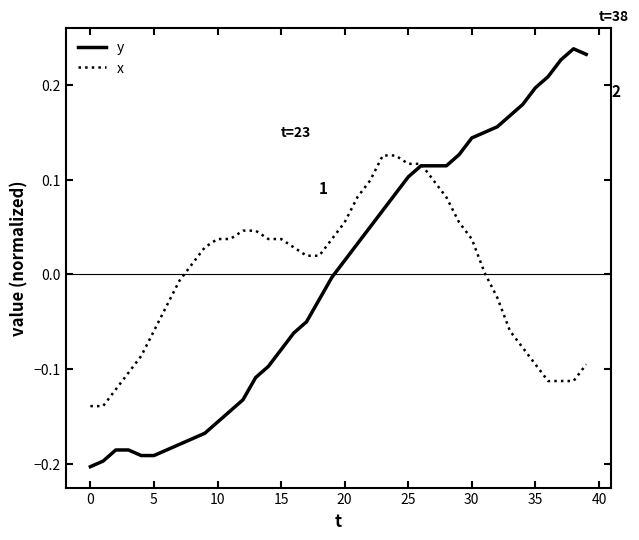

List the series in order of their peak value, lowest first.

x, y